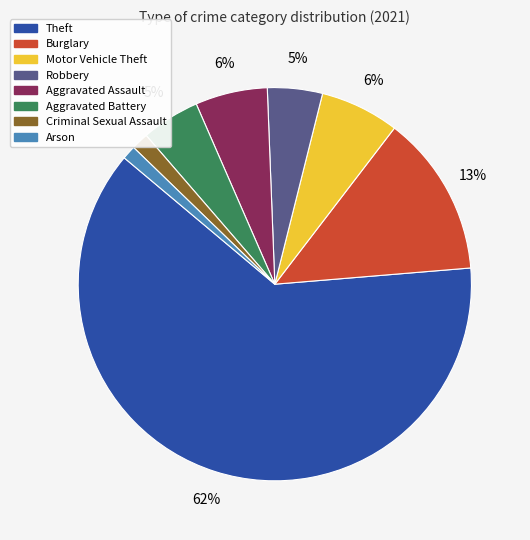

How many slices are in this pie chart?

8